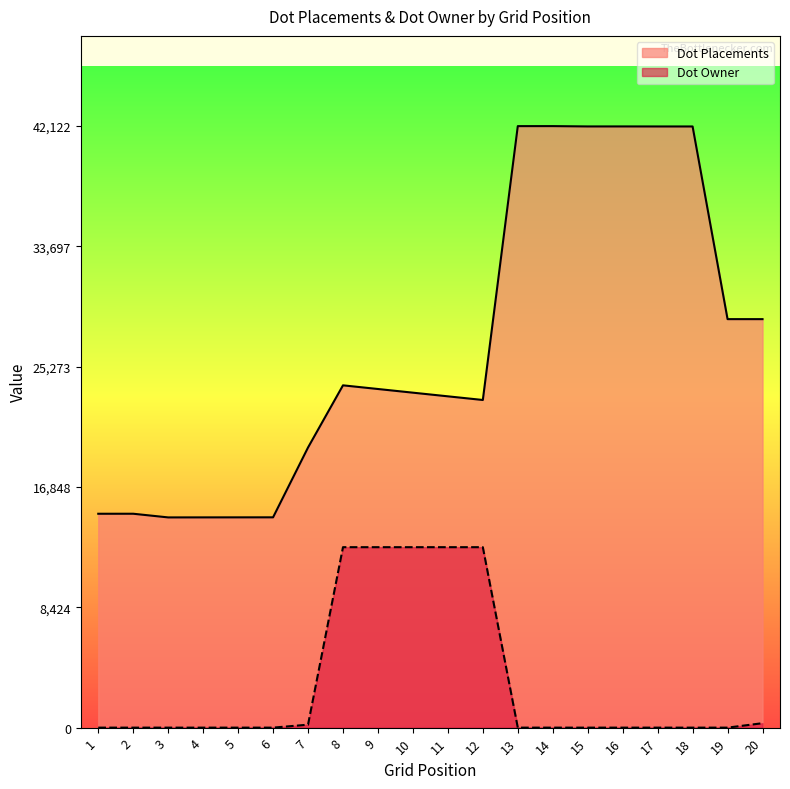

True or false: Dot Placements has a value of 26625.0 at 15.

False